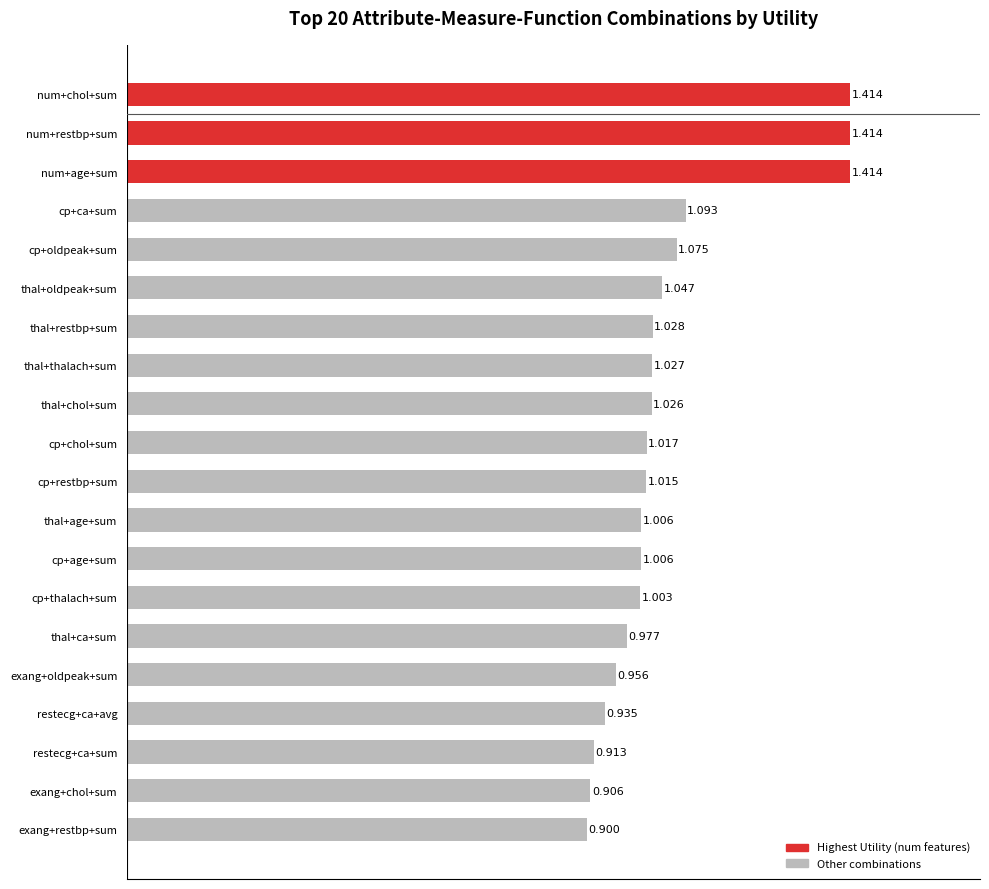

Between cp+thalach+sum and cp+age+sum, which is larger?

cp+age+sum